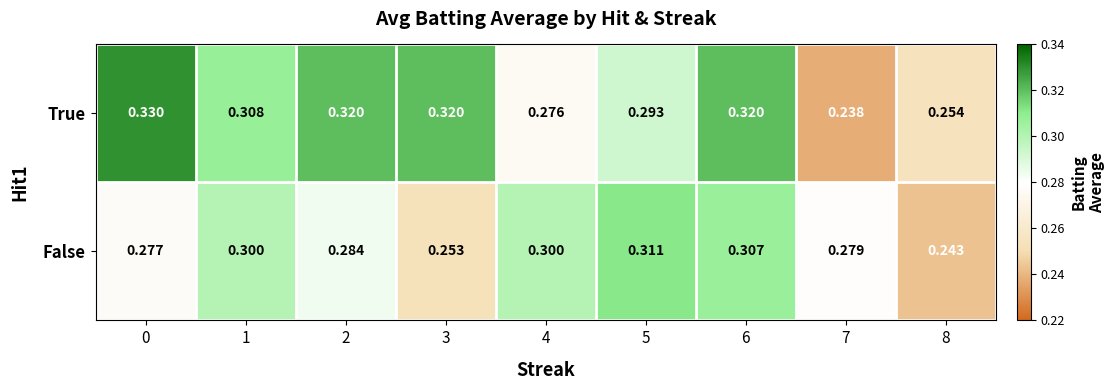

At 0, list the series in order from smallest to largest.

False, True